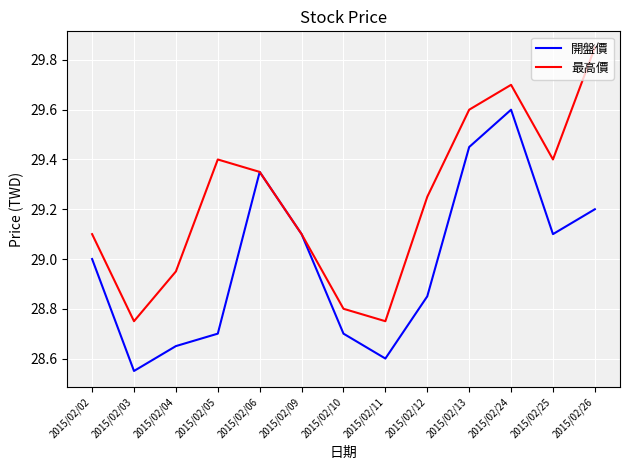

The 開盤價 series shows 15.0 at 2015/02/12. True or false?

False